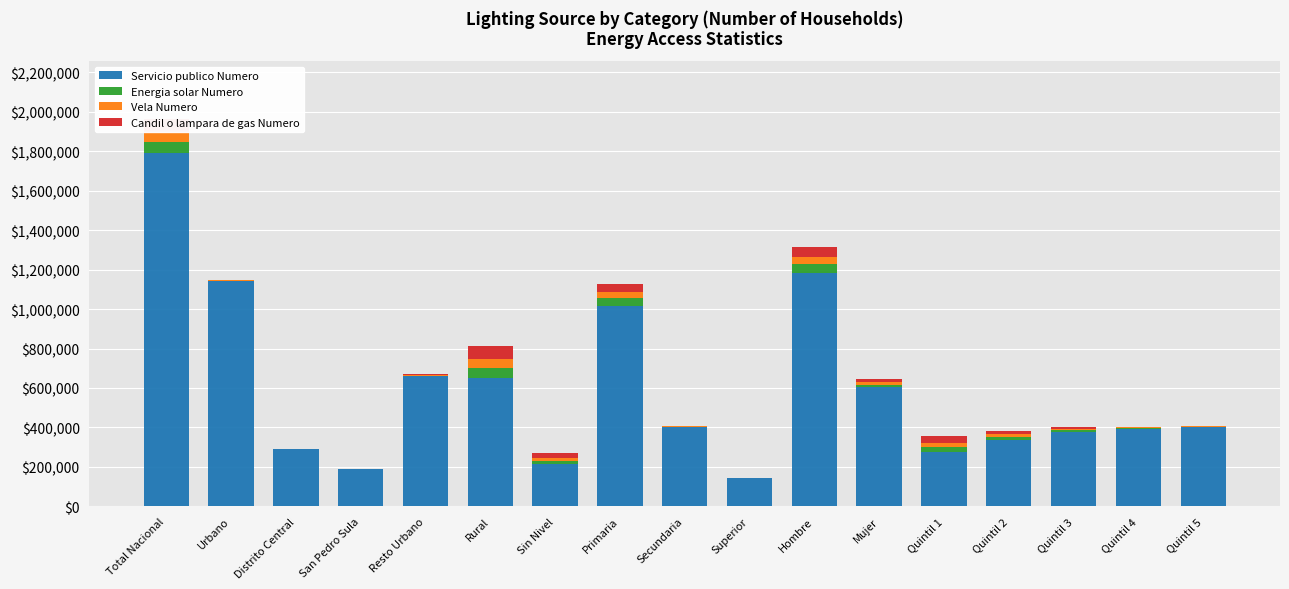

Which series has the largest total across all categories?

Servicio publico Numero